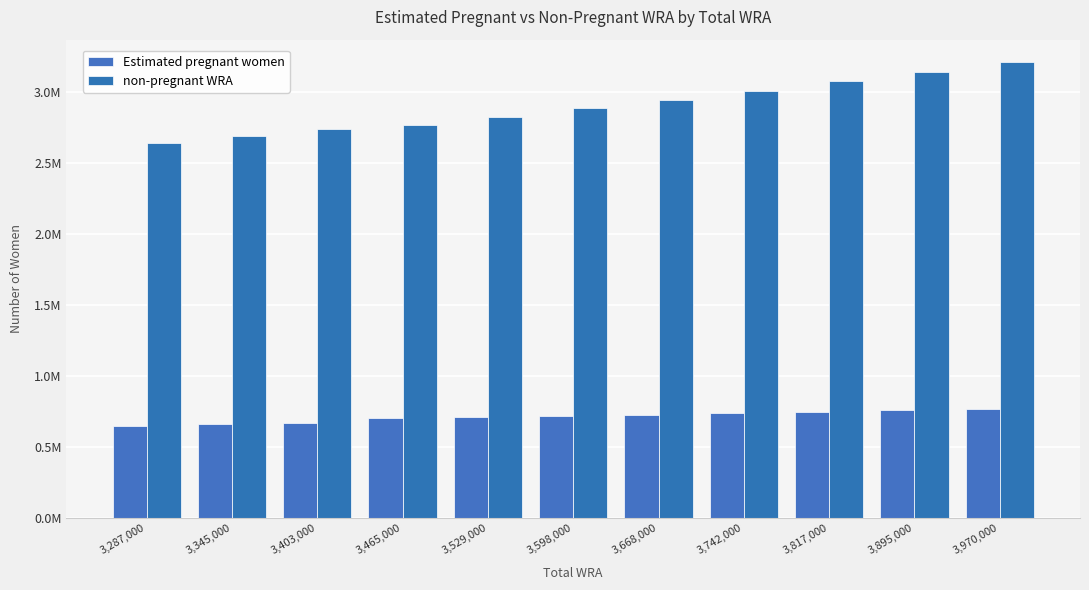

What is the highest value of the non-pregnant WRA series?

3205130.7